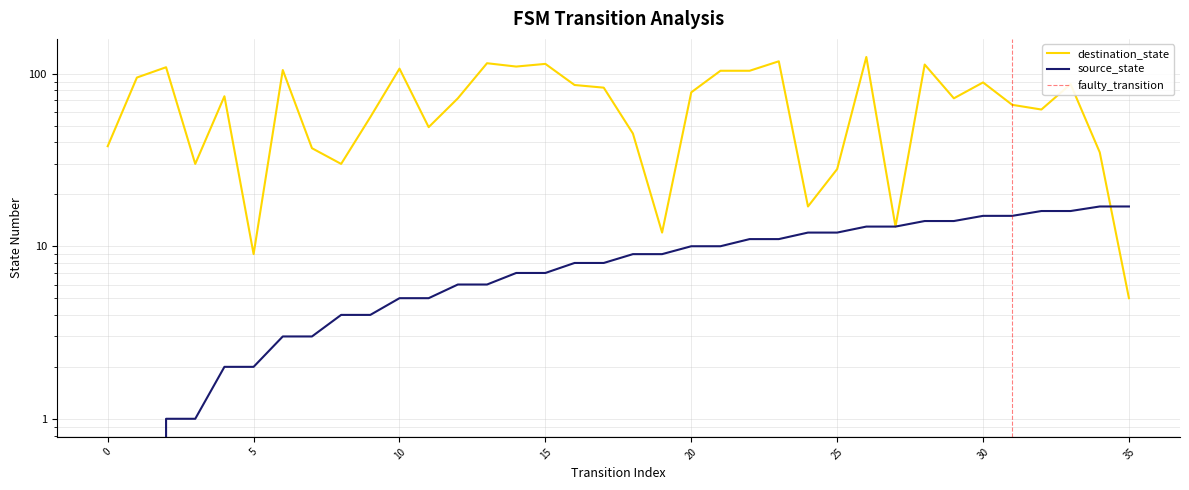

What is the sum of all destination_state values?

2492